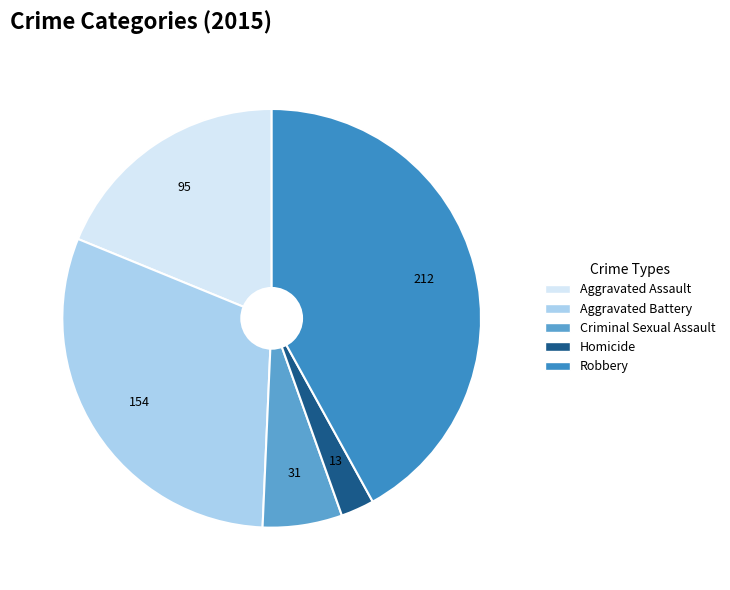

To the nearest percent, what is the combined percentage of Robbery and Aggravated Battery?

72%